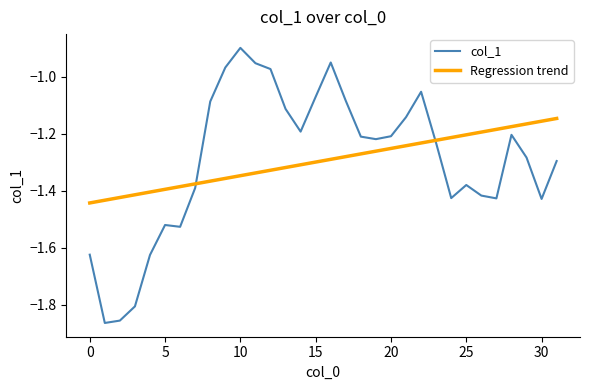

List the series in order of their peak value, highest first.

col_1, Regression trend